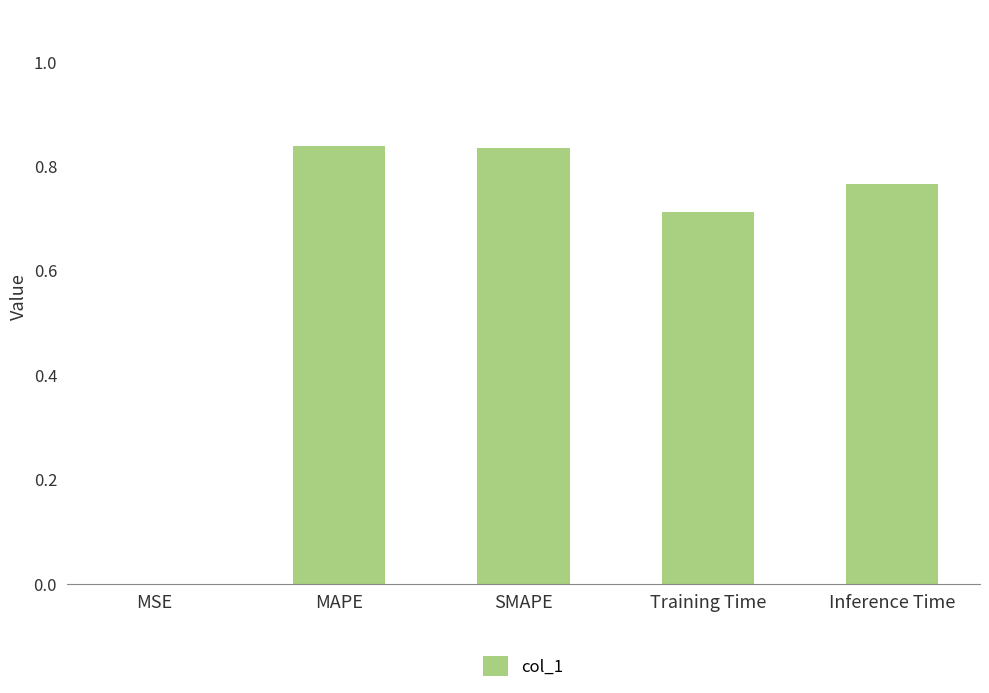

Between Inference Time and MSE, which is larger?

Inference Time